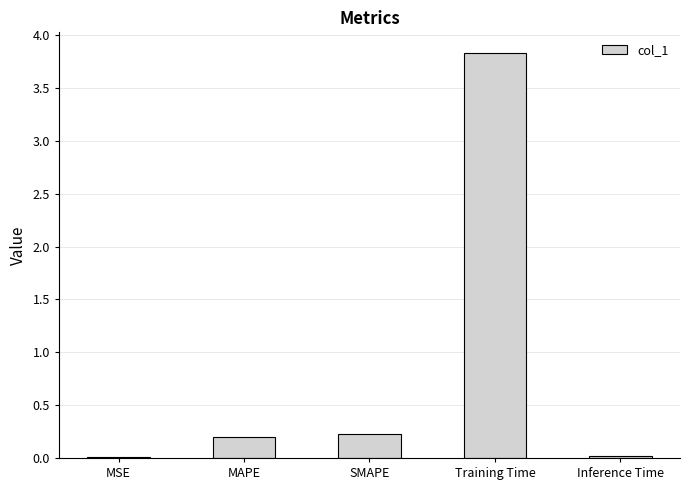

Which category has the highest value across all series?

Training Time